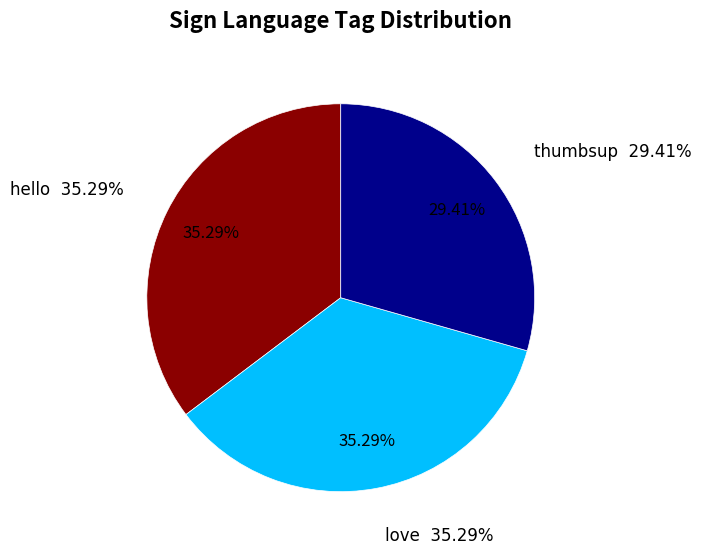

How many slices are in this pie chart?

3